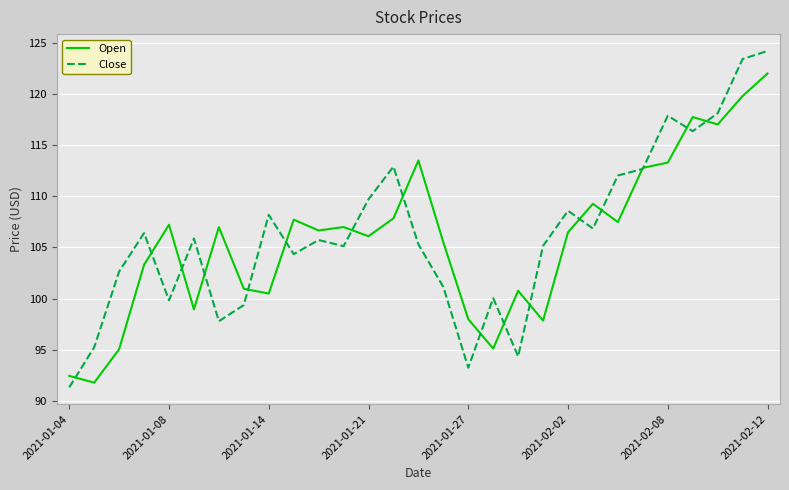

List the series in order of their peak value, highest first.

Close, Open